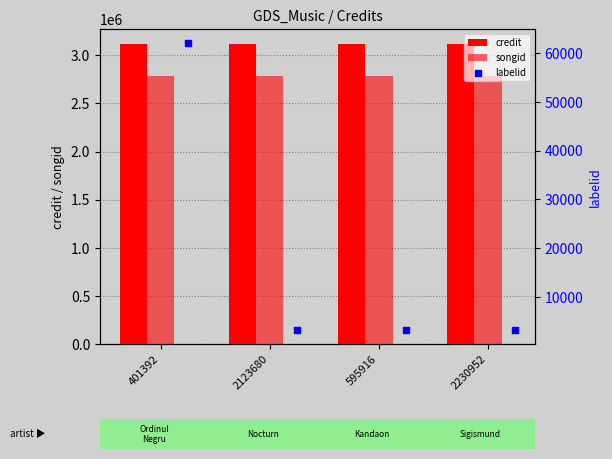

At which category is the sum across all series the highest?

401392